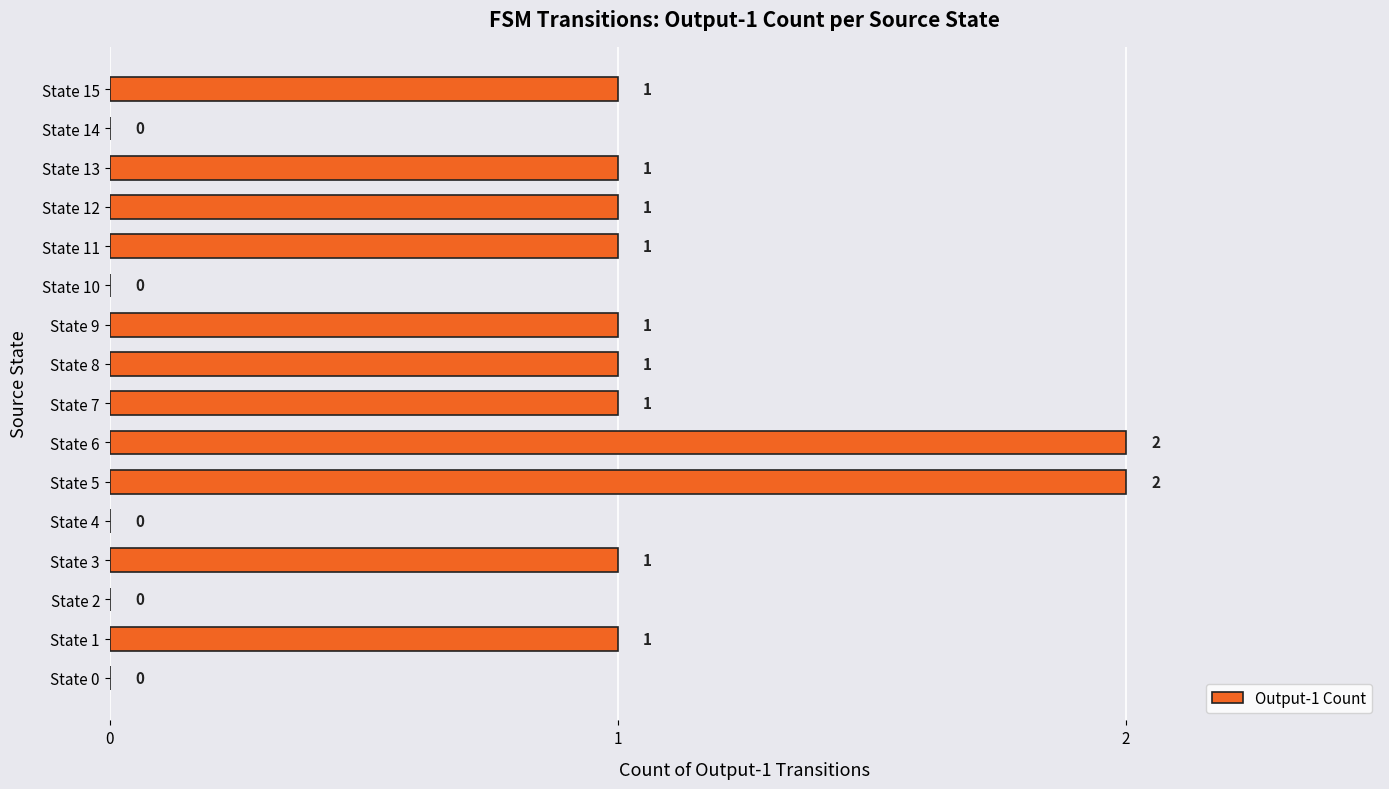

What is the average value?

1